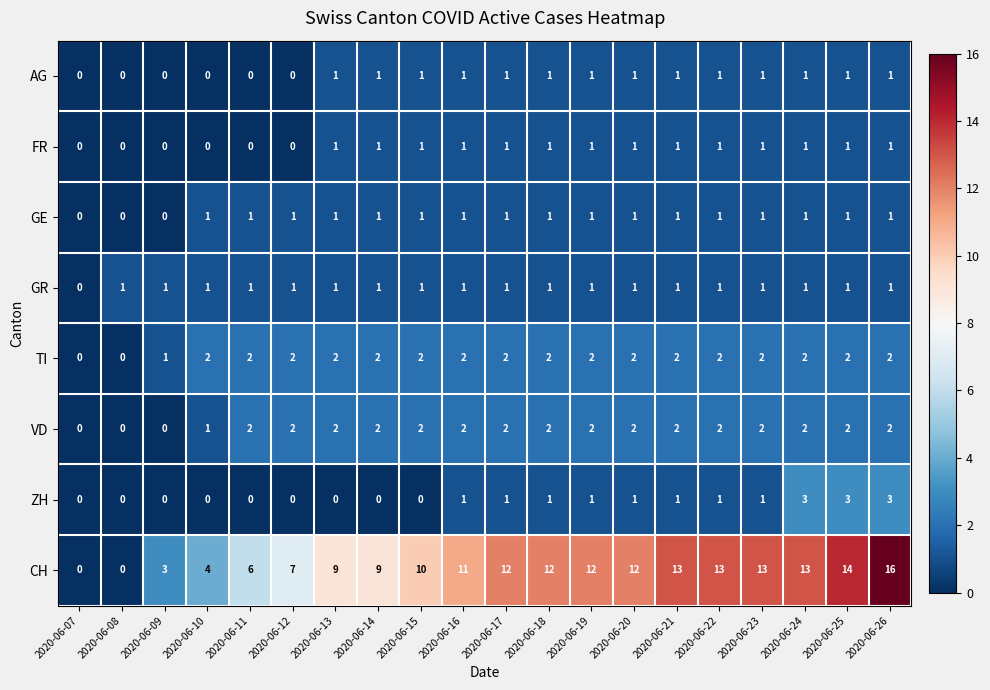

At which label is CH closest to 8?

2020-06-12